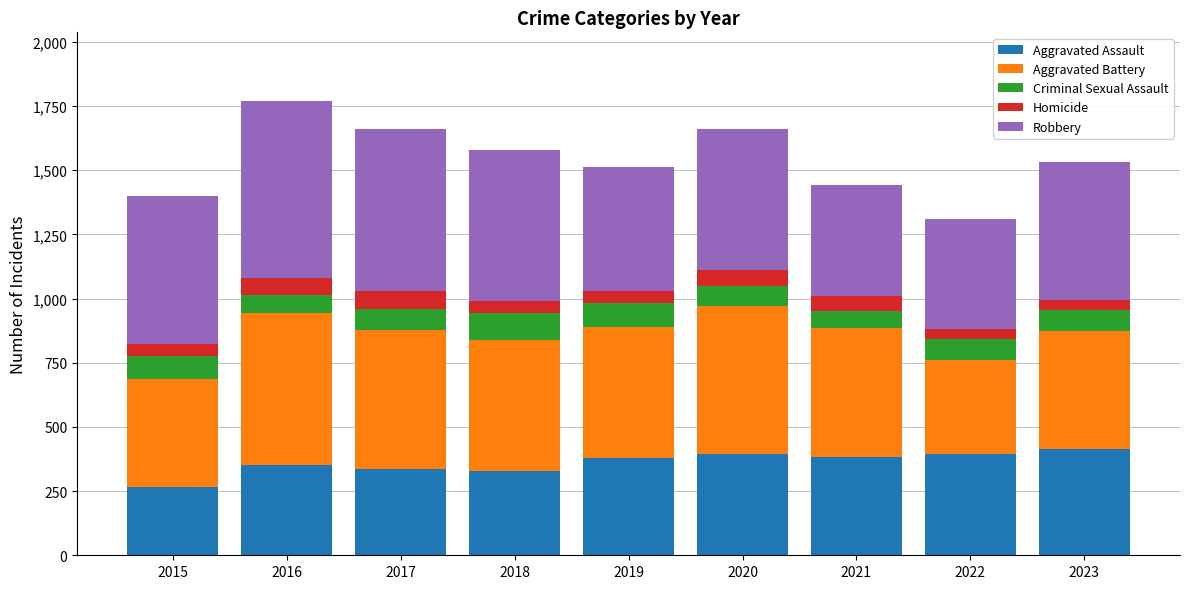

What is the lowest value of the Aggravated Assault series?

265